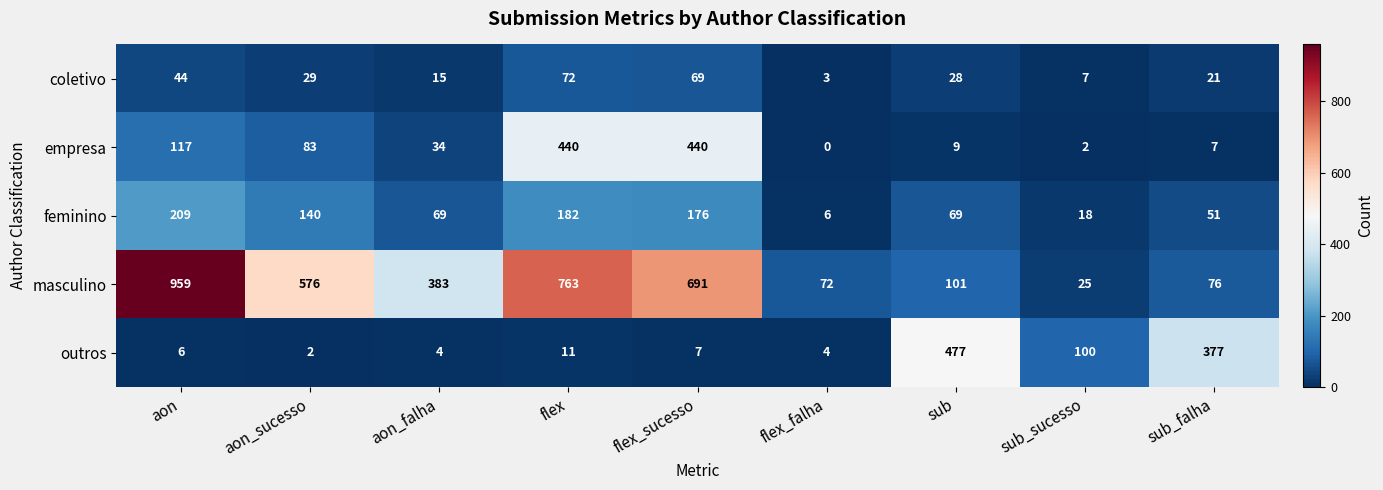

How many data points does each series have?

9